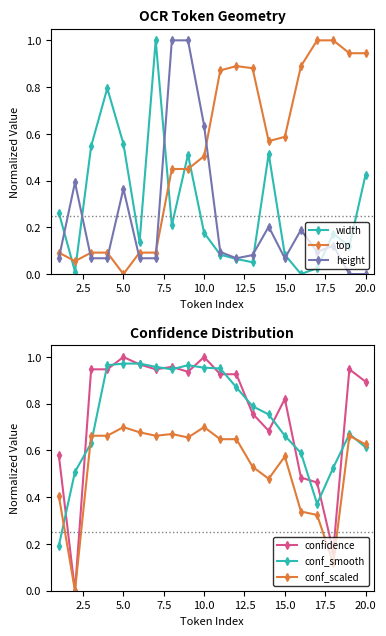

True or false: height has more than 0 points higher than both neighbors.

True